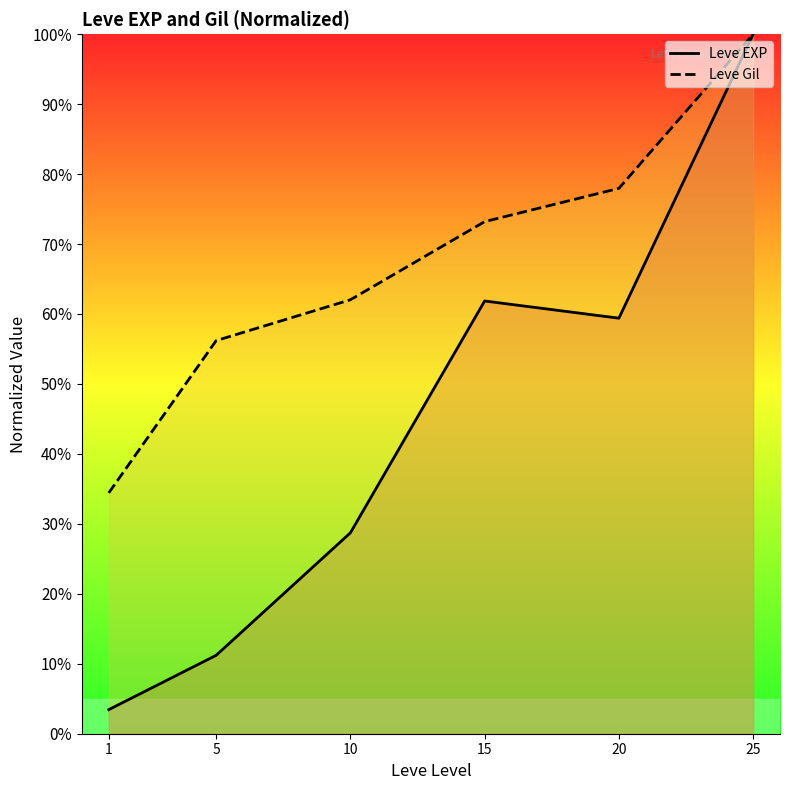

At which category does the chart reach its peak across all series?

25